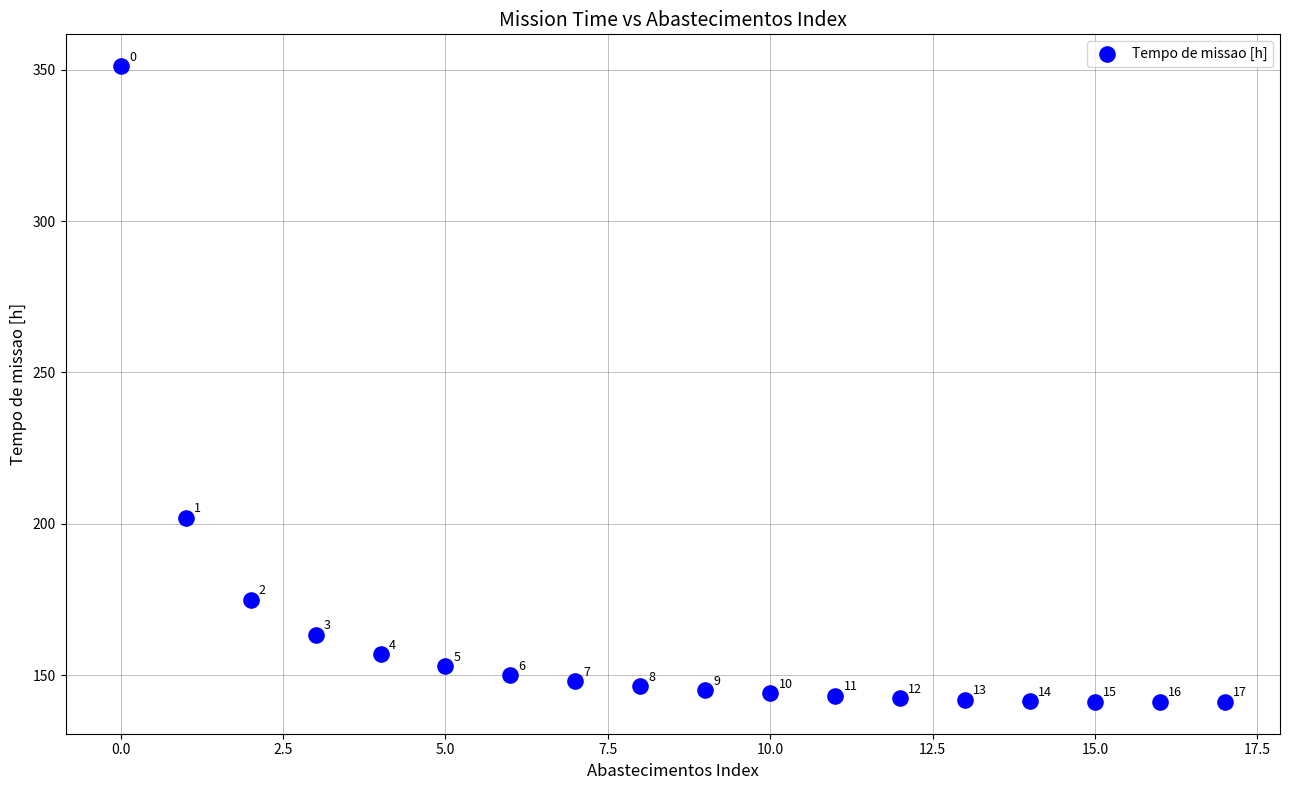

What Y value in the scatter plot is closest to 246?

202.1